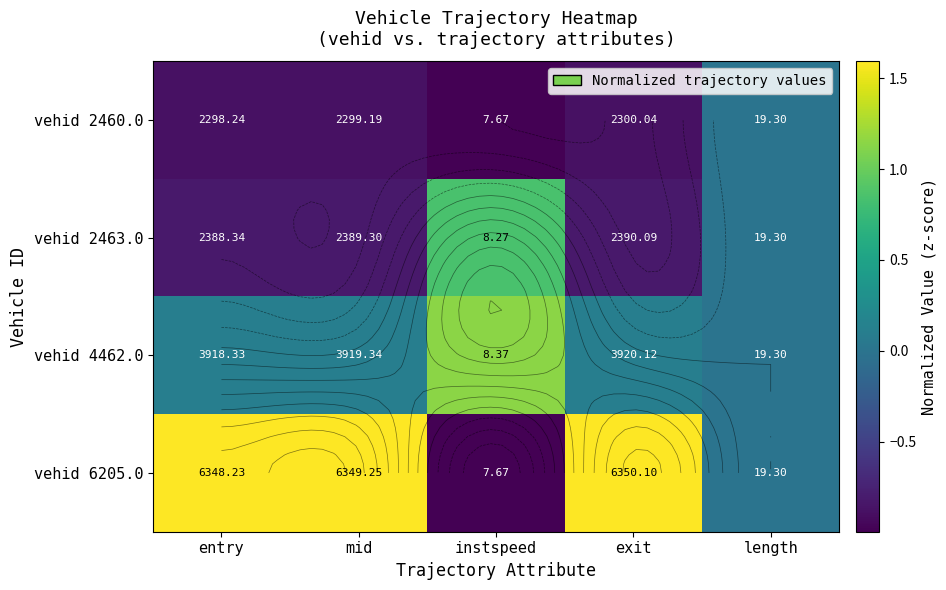

Which category has the highest value across all series?

exit